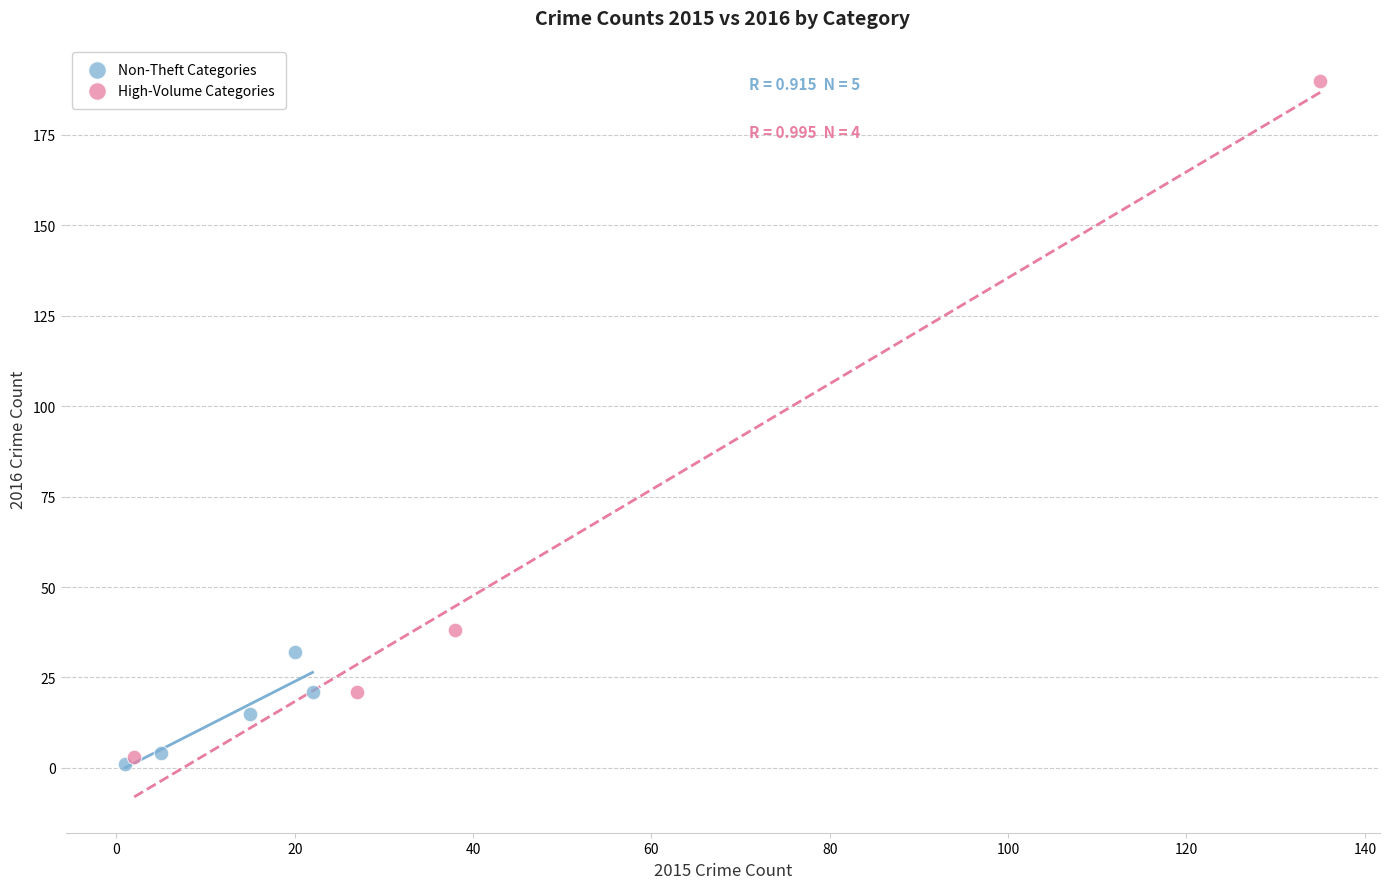

Which series reaches the minimum Y coordinate?

Non-Theft Categories